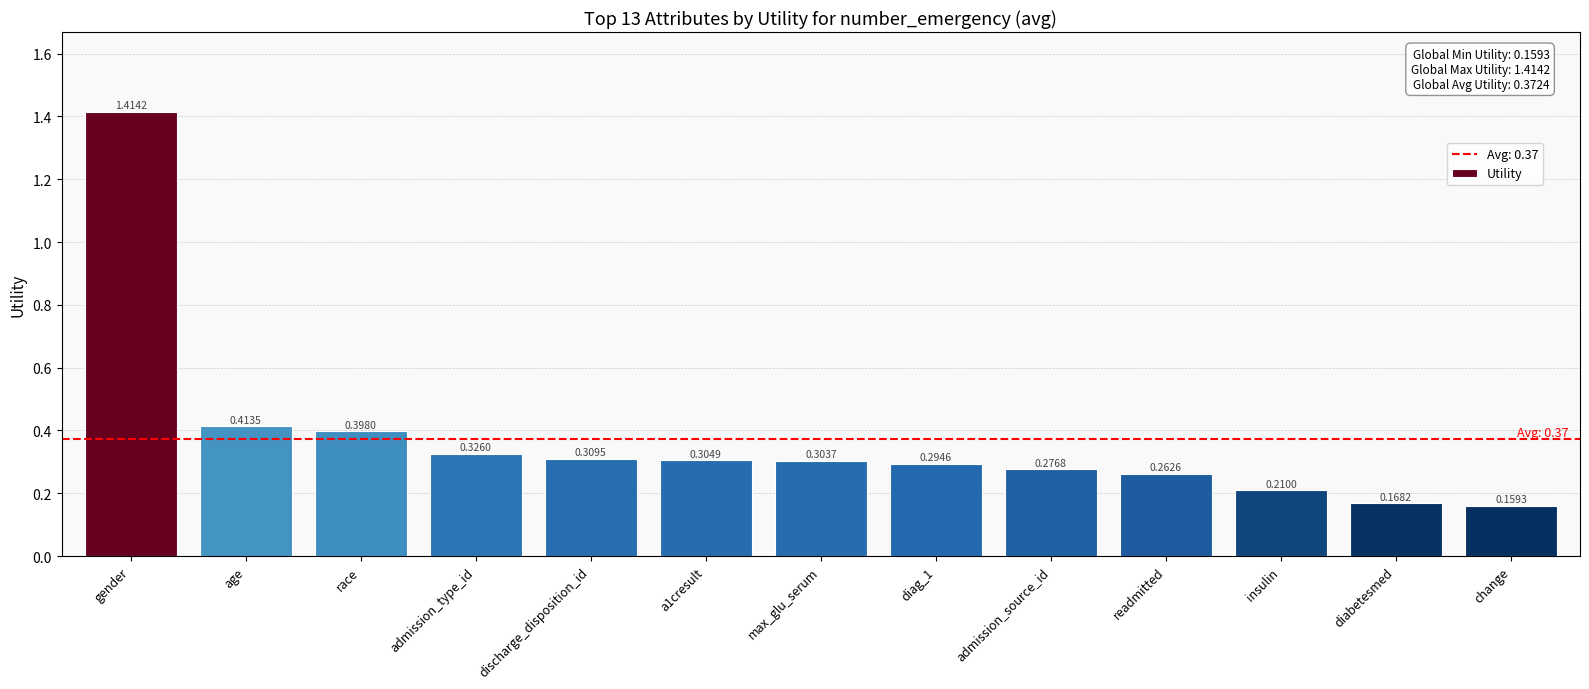

Which category has the lowest value across all series?

change